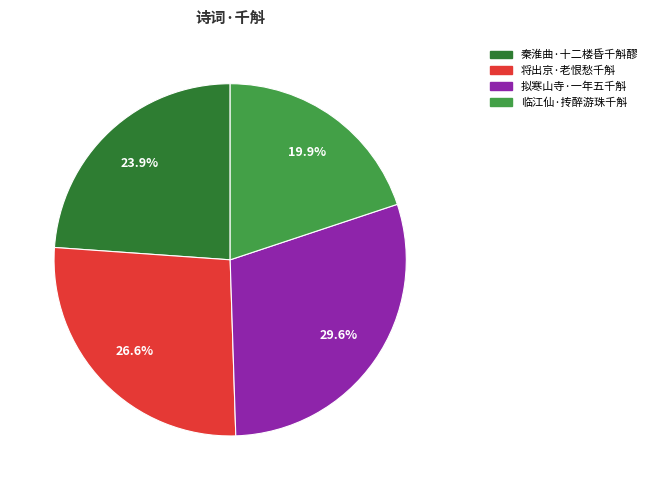

How many segments does this pie chart have?

4